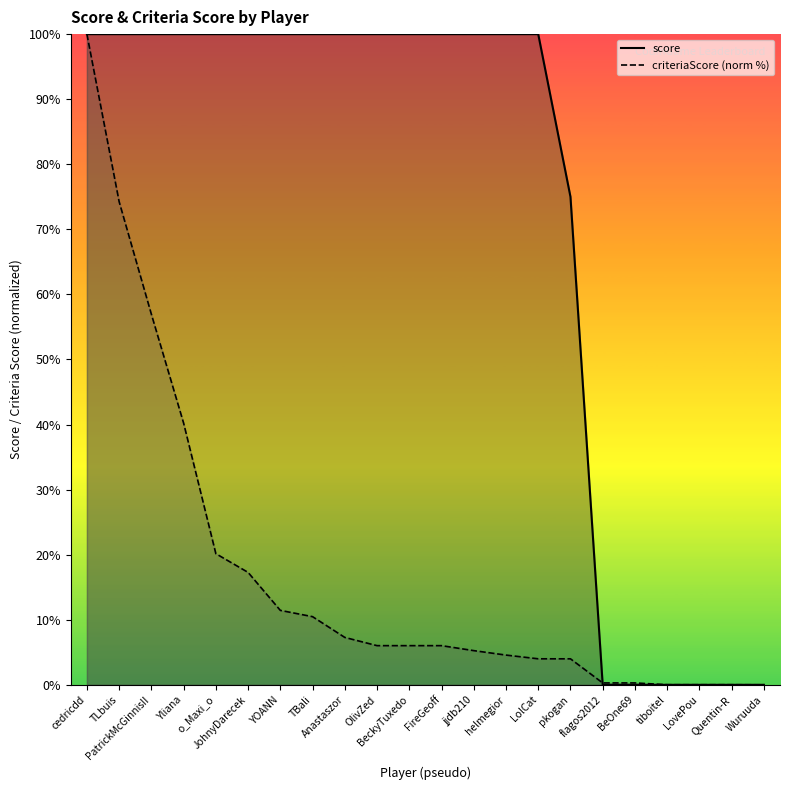

Where does the criteriaScore (norm %) series first go above 6?

cedricdd